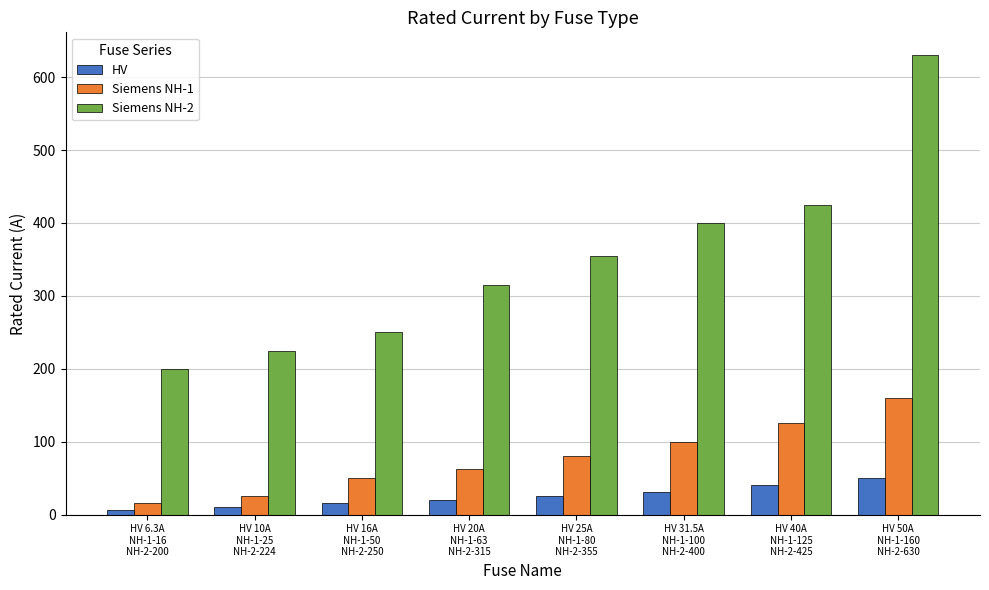

The value of Siemens NH-2 at HV 16A
NH-1-50
NH-2-250 is 250.0. True or false?

True